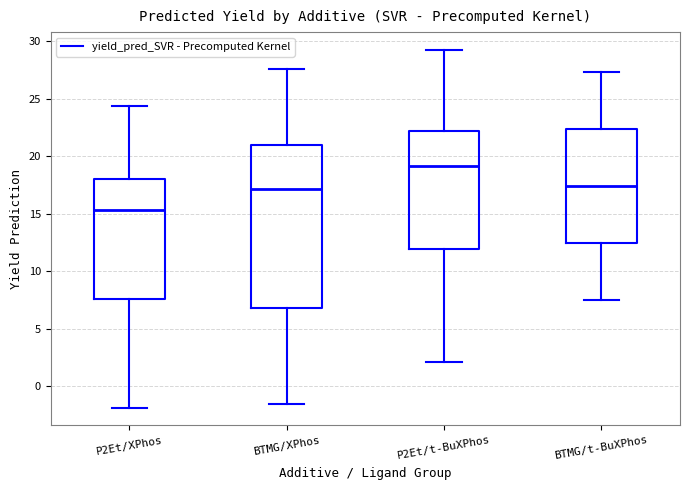

Which box is the tallest, from its lower edge to its upper edge?

BTMG/XPhos